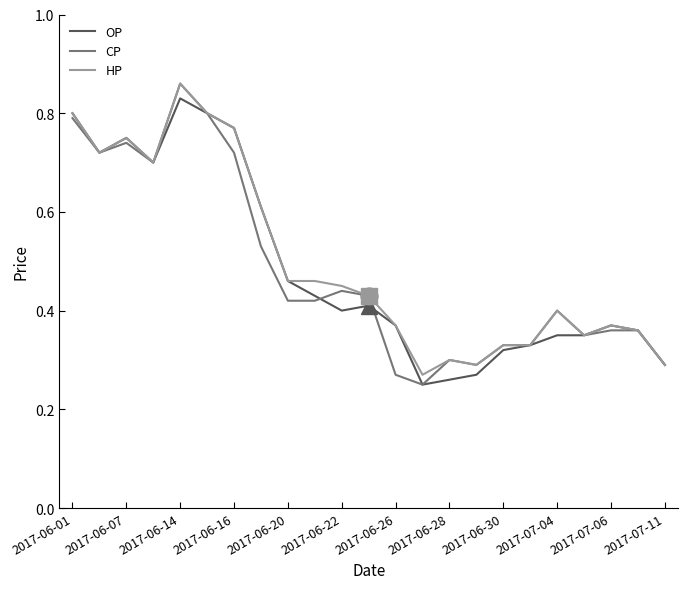

Which series has the largest range (max minus min)?

CP